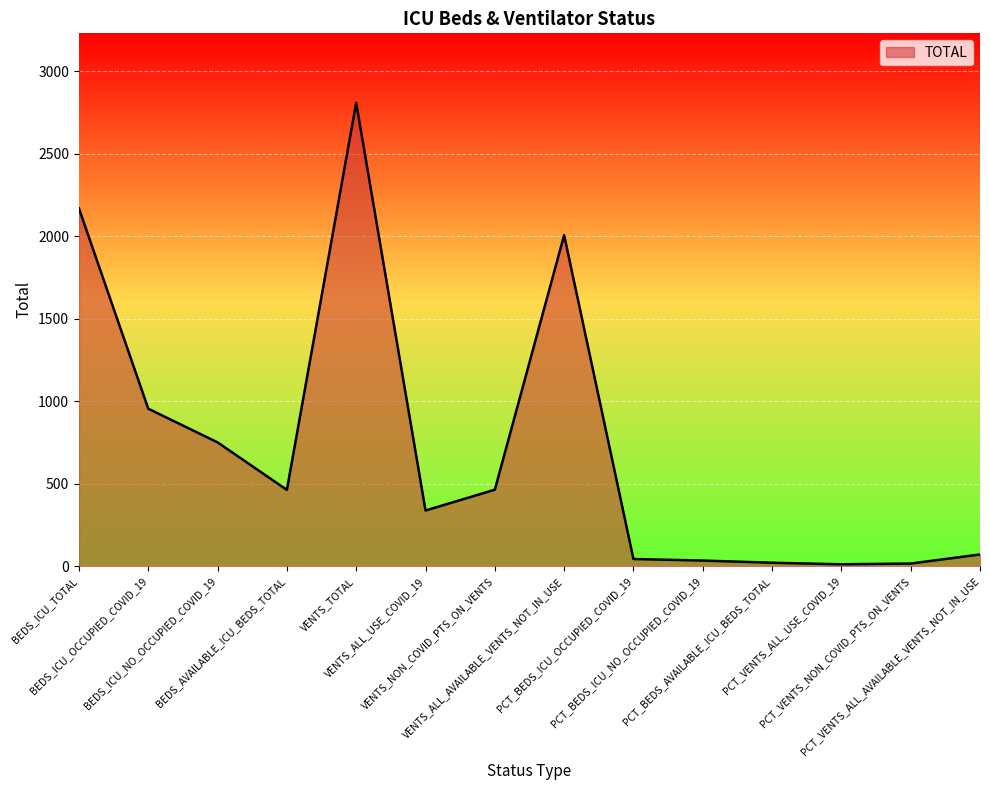

True or false: the data shows 2809.0 at VENTS_TOTAL.

True